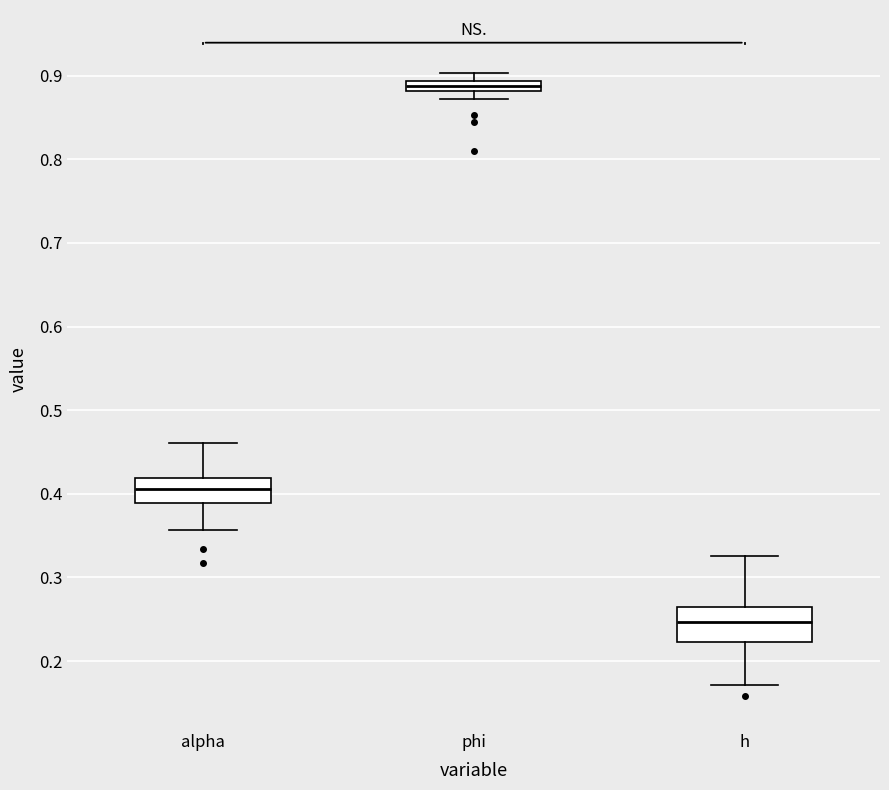

Which box has the highest median line?

phi